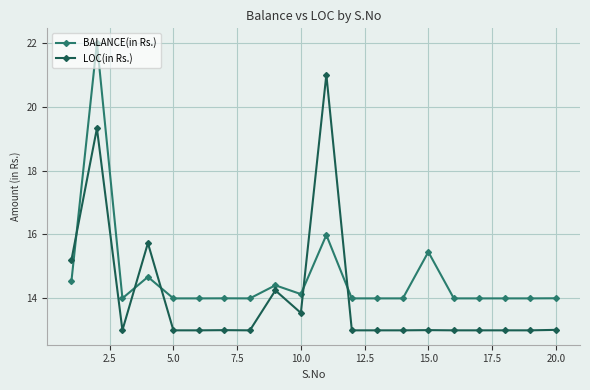

In LOC(in Rs.), how many points are higher than both neighbors (excluding endpoints)?

6